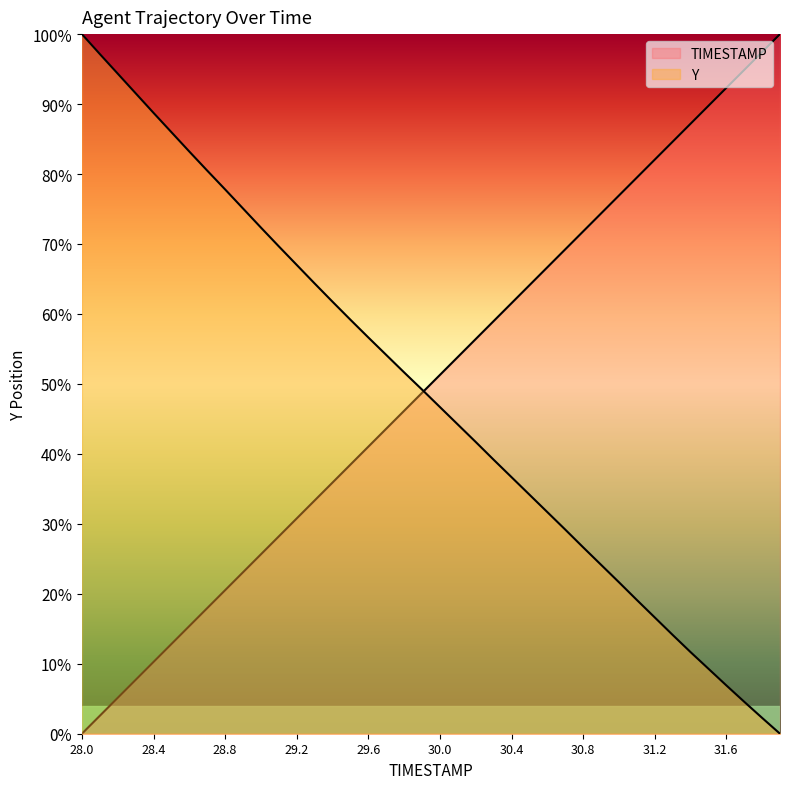

Reading left to right, extract all data points from this chart.

TIMESTAMP: 28.0=0.0	28.1=0.0	28.2=0.1	28.3=0.1	28.4=0.1	28.5=0.1	28.6=0.2	28.7=0.2	28.8=0.2	28.9=0.2	29.0=0.3	29.1=0.3	29.2=0.3	29.3=0.3	29.4=0.4	29.5=0.4	29.6=0.4	29.7=0.4	29.8=0.5	29.9=0.5	30.0=0.5	30.1=0.5	30.2=0.6	30.3=0.6	30.4=0.6	30.5=0.6	30.6=0.7	30.7=0.7	30.8=0.7	30.9=0.7	31.0=0.8	31.1=0.8	31.2=0.8	31.3=0.8	31.4=0.9	31.5=0.9	31.6=0.9	31.7=0.9	31.8=1.0	31.9=1.0
Y: 28.0=1.0	28.1=1.0	28.2=0.9	28.3=0.9	28.4=0.9	28.5=0.9	28.6=0.8	28.7=0.8	28.8=0.8	28.9=0.8	29.0=0.7	29.1=0.7	29.2=0.7	29.3=0.6	29.4=0.6	29.5=0.6	29.6=0.6	29.7=0.5	29.8=0.5	29.9=0.5	30.0=0.5	30.1=0.4	30.2=0.4	30.3=0.4	30.4=0.4	30.5=0.3	30.6=0.3	30.7=0.3	30.8=0.3	30.9=0.2	31.0=0.2	31.1=0.2	31.2=0.2	31.3=0.1	31.4=0.1	31.5=0.1	31.6=0.1	31.7=0.0	31.8=0.0	31.9=0.0